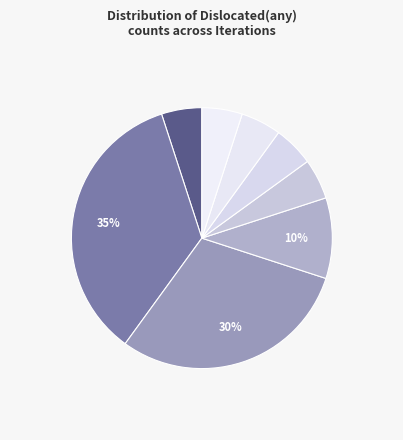

How many slices are in this pie chart?

8